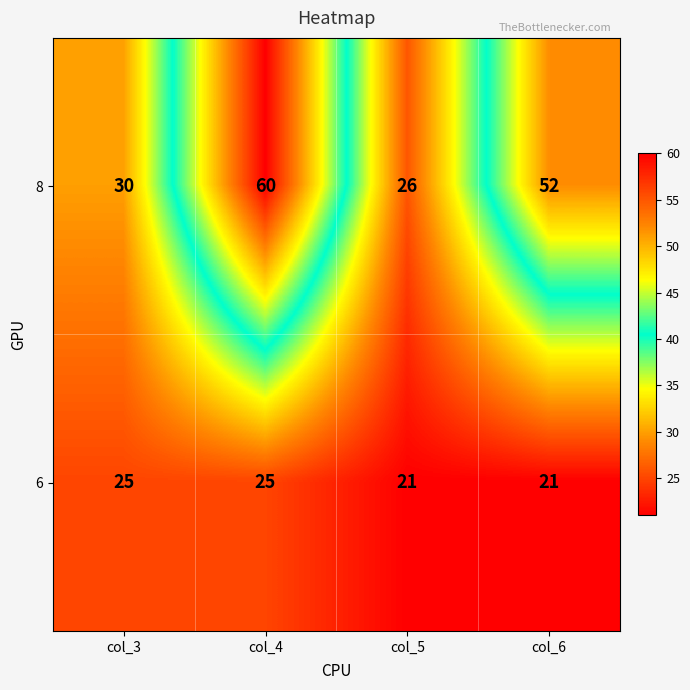

What is the spread (max minus min) of values at col_3?

5